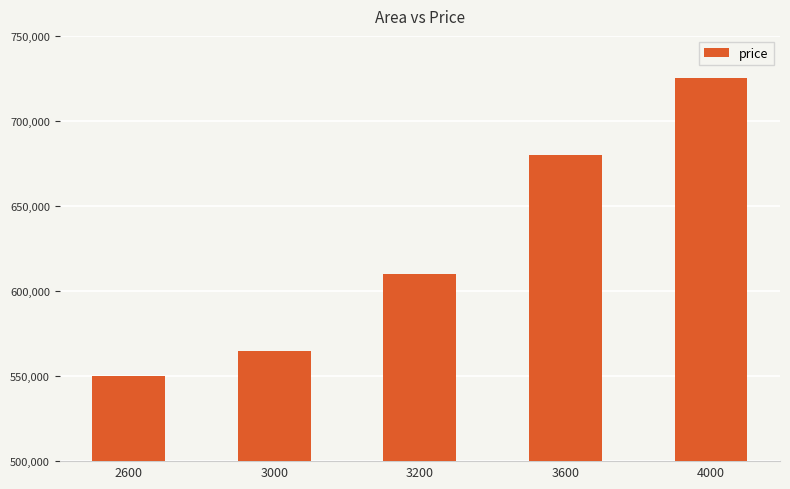

Read the value at 2600.

550000